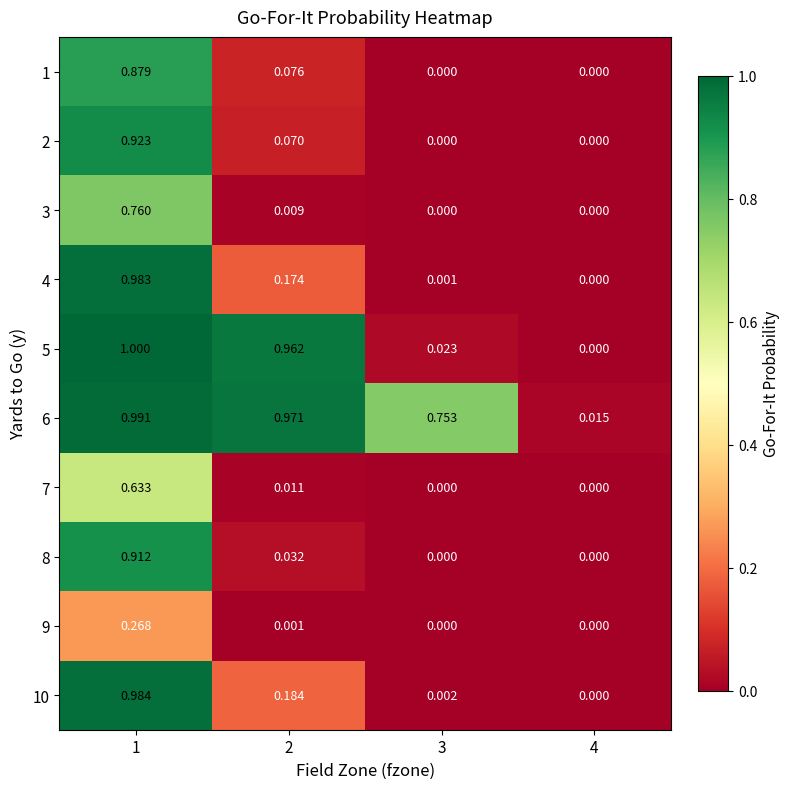

Is the value of 3 at 3 greater than the value of 5 at 2?

No